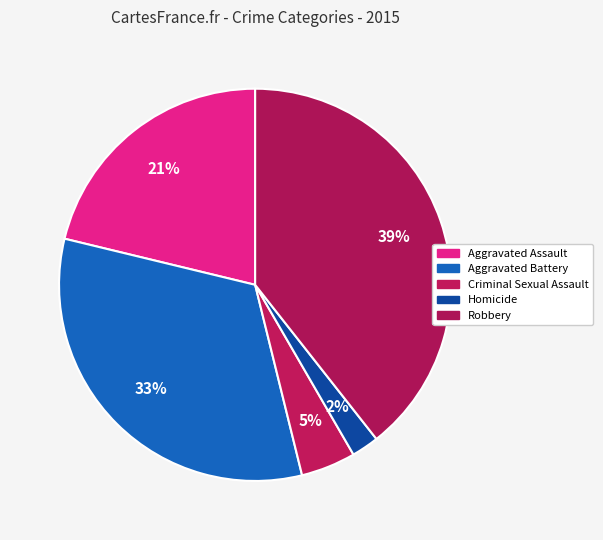

How many segments does this pie chart have?

5